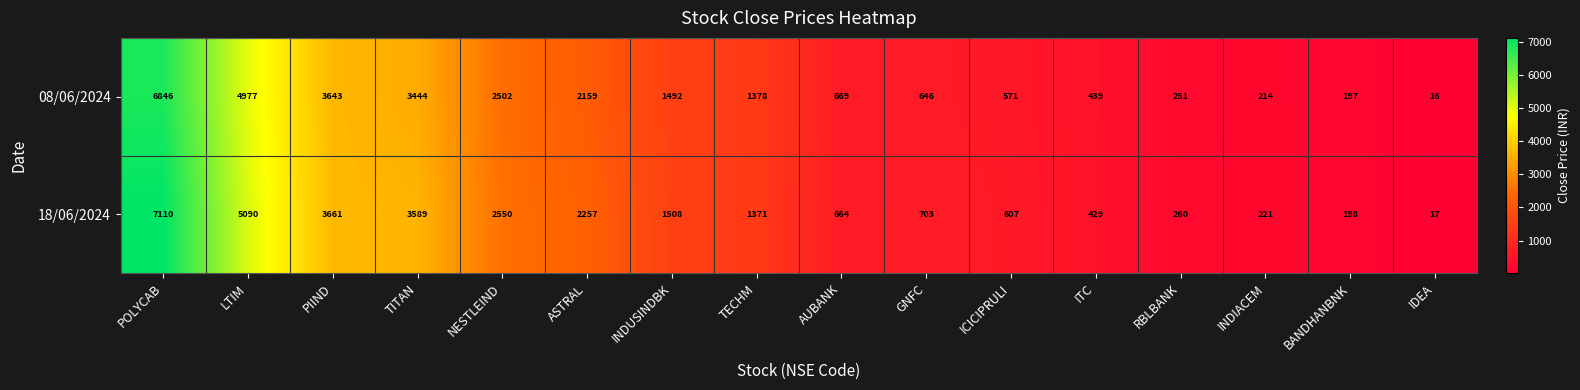

What is the difference between the 18/06/2024 values at TECHM and IDEA?

1354